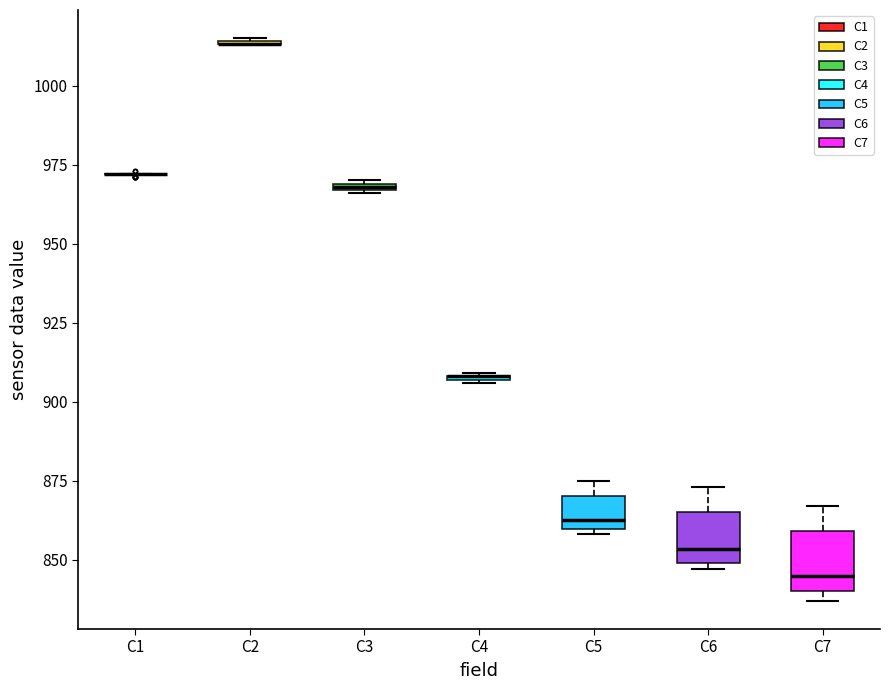

Where does the upper whisker of the box for C7 end on the y-axis? The values are not printed on the chart, so give them approximately, as read against the axis.

865